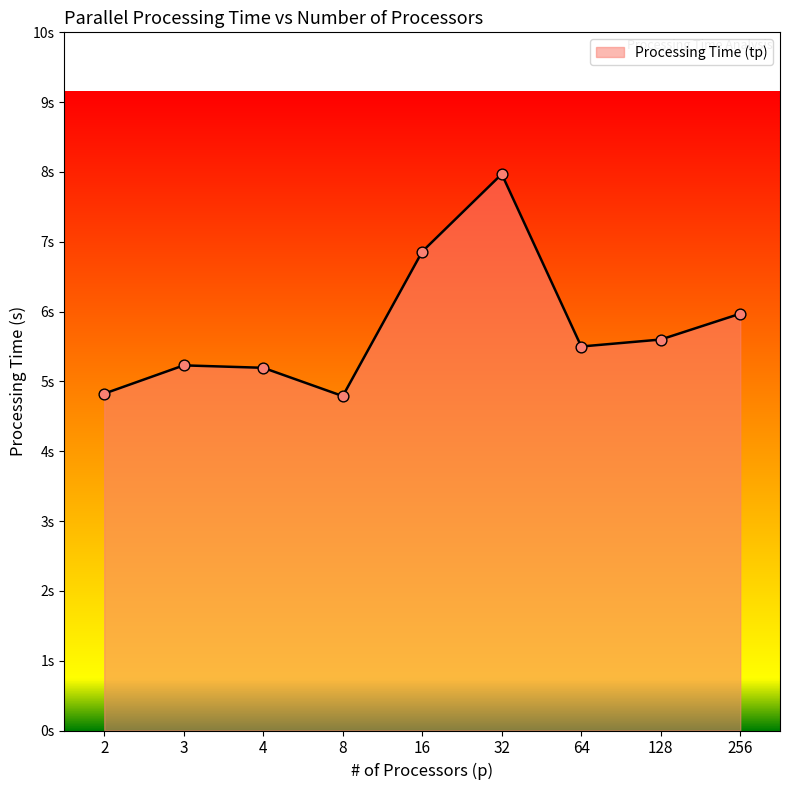

Does the chart have visible grid lines?

No